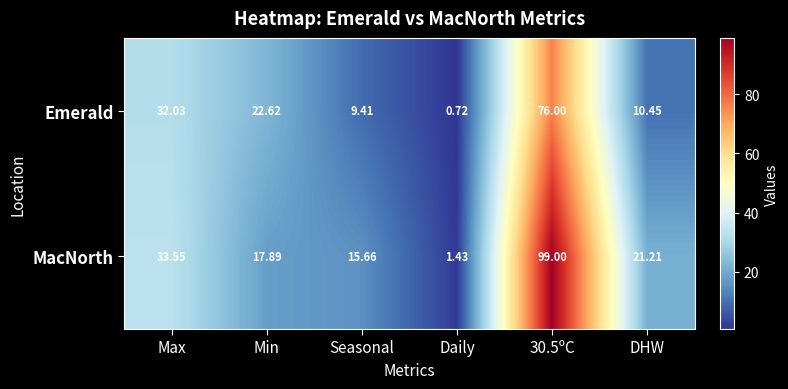

List the series in order of their peak value, lowest first.

Emerald, MacNorth